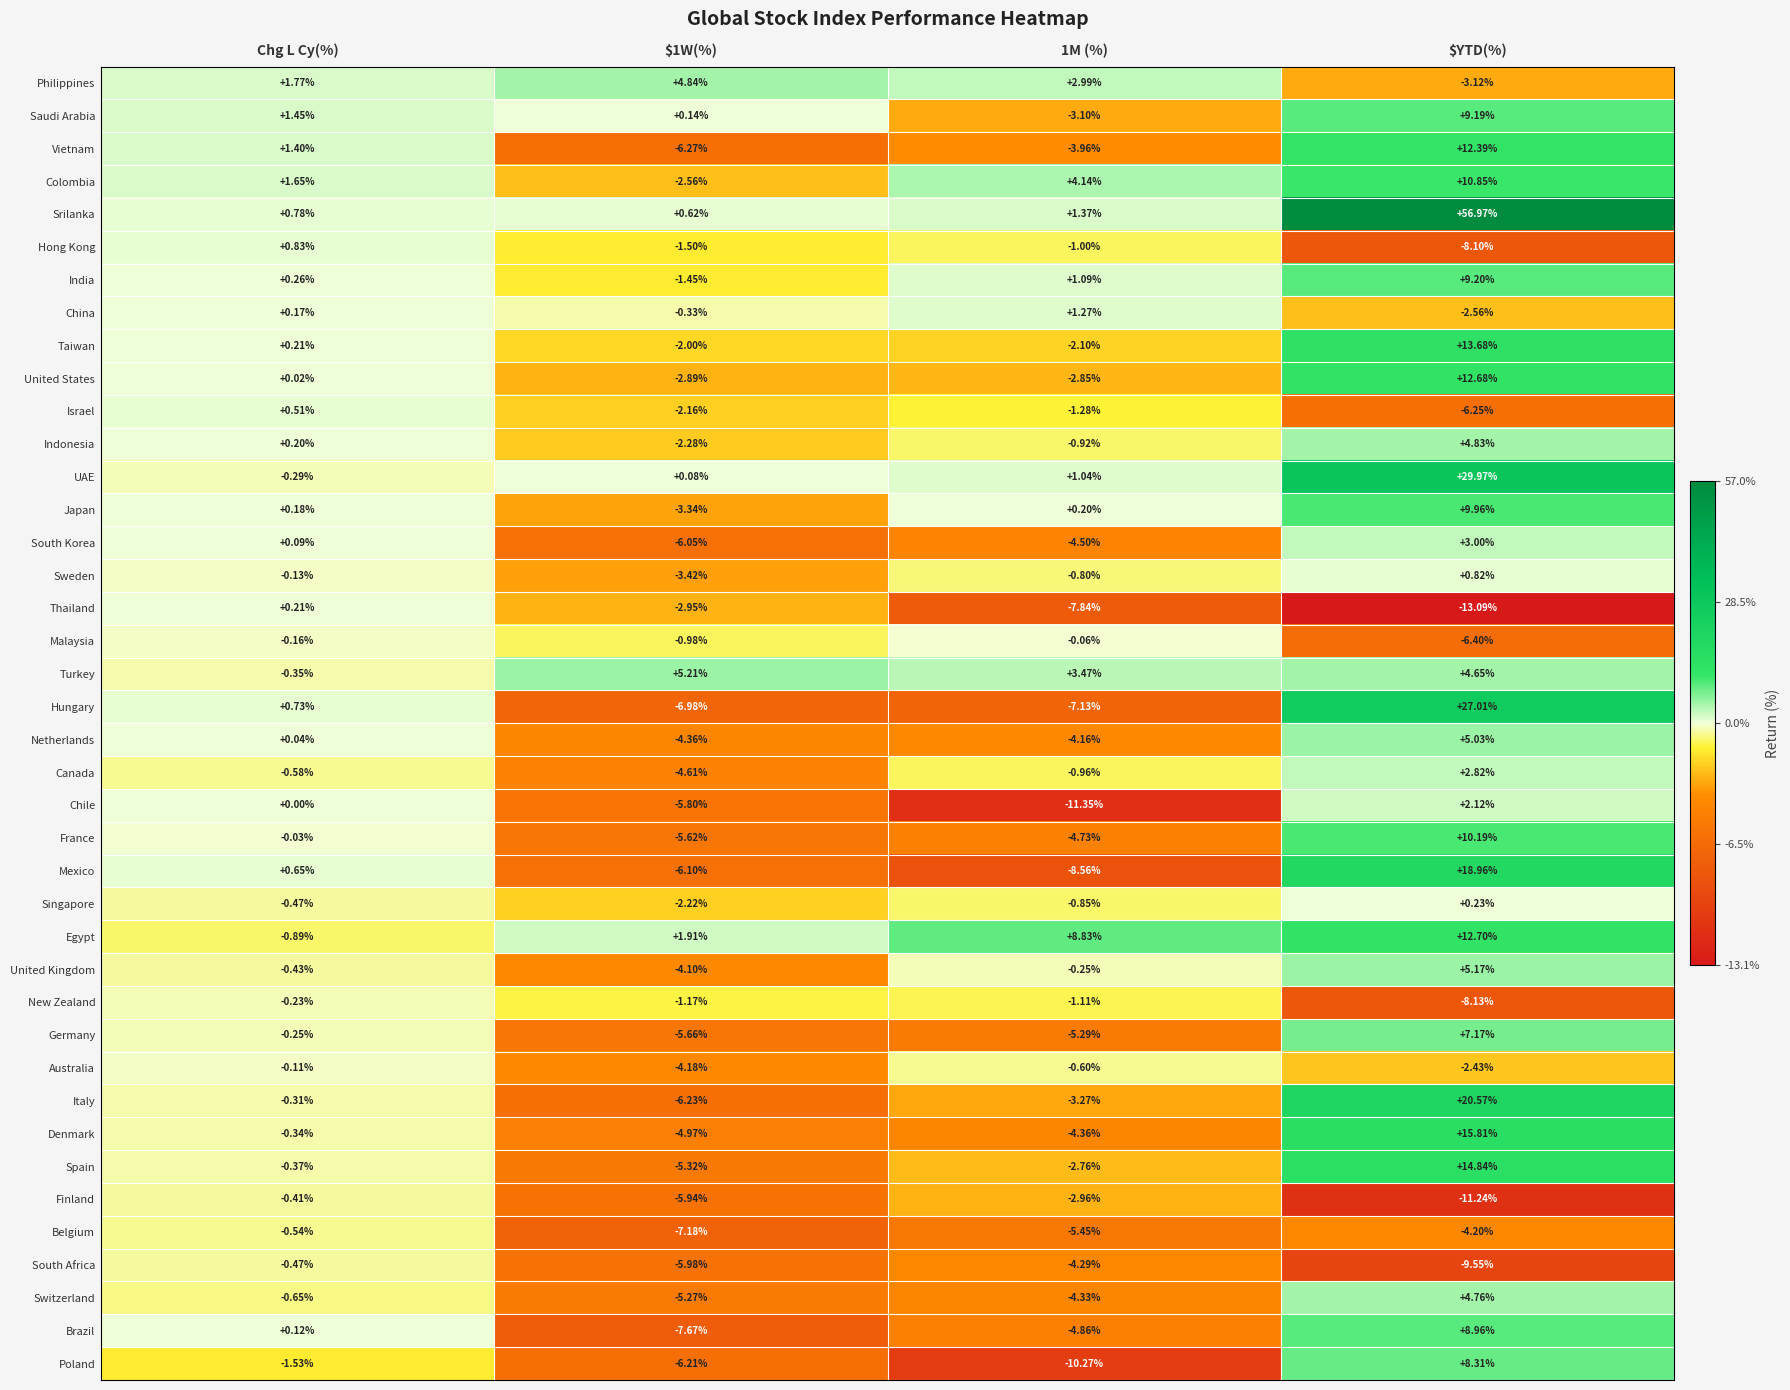

List the series in order of their peak value, highest first.

Srilanka, UAE, Hungary, Italy, Mexico, Denmark, Spain, Taiwan, Egypt, United States, Vietnam, Colombia, France, Japan, India, Saudi Arabia, Brazil, Poland, Germany, Turkey, United Kingdom, Netherlands, Philippines, Indonesia, Switzerland, South Korea, Canada, Chile, China, Hong Kong, Sweden, Israel, Singapore, Thailand, Malaysia, Australia, New Zealand, Finland, South Africa, Belgium